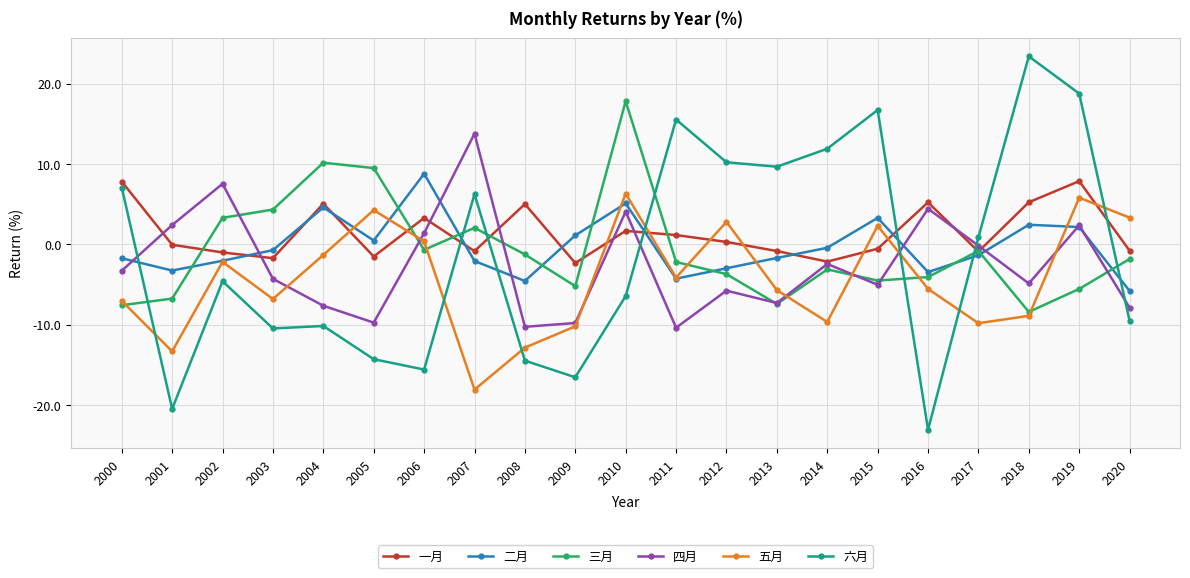

How many intersections are there between 二月 and 三月?

9